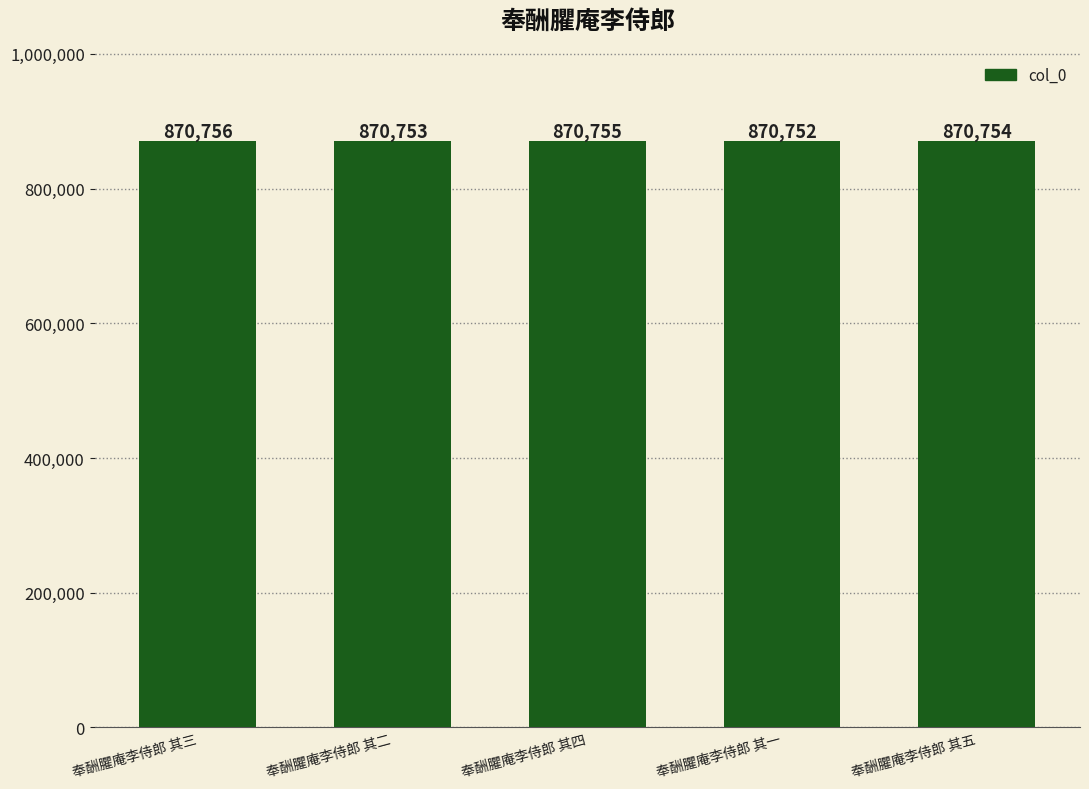

At which category does the chart reach its minimum across all series?

奉酬臞庵李侍郎 其一